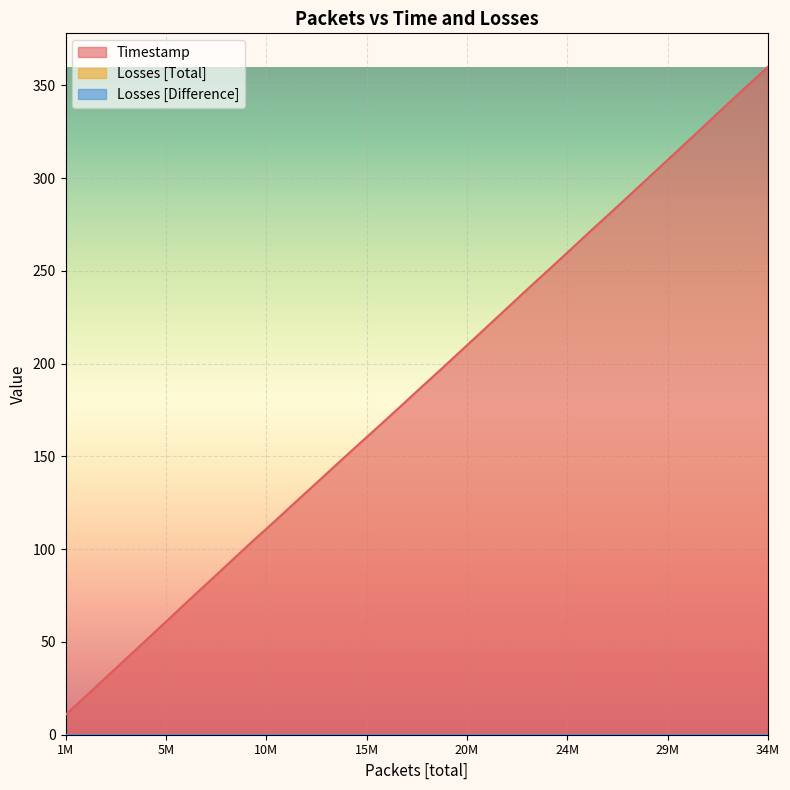

At which category is the sum across all series the highest?

34